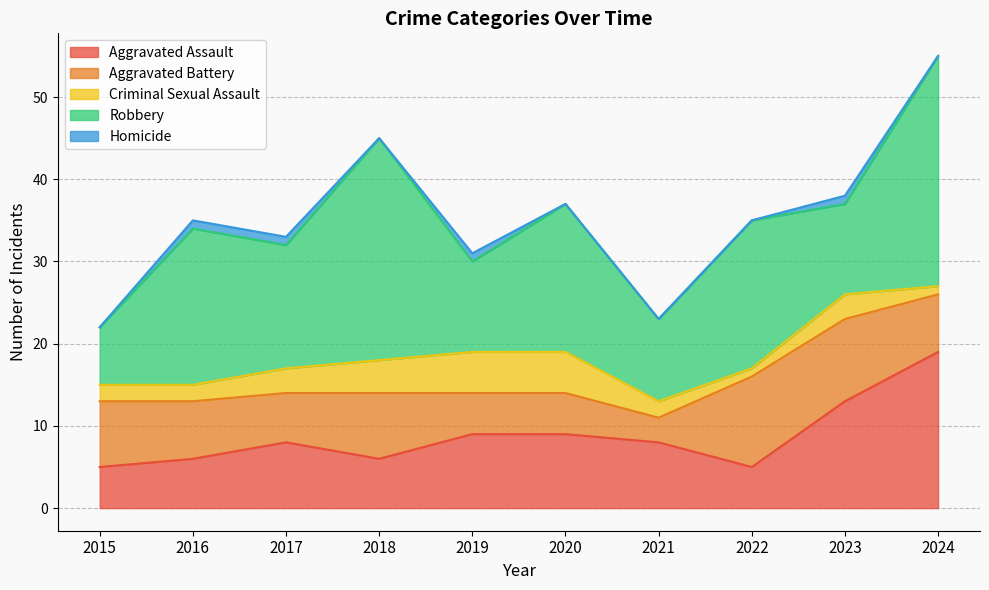

After their last crossing, which series has the higher values: Aggravated Assault or Aggravated Battery?

Aggravated Assault